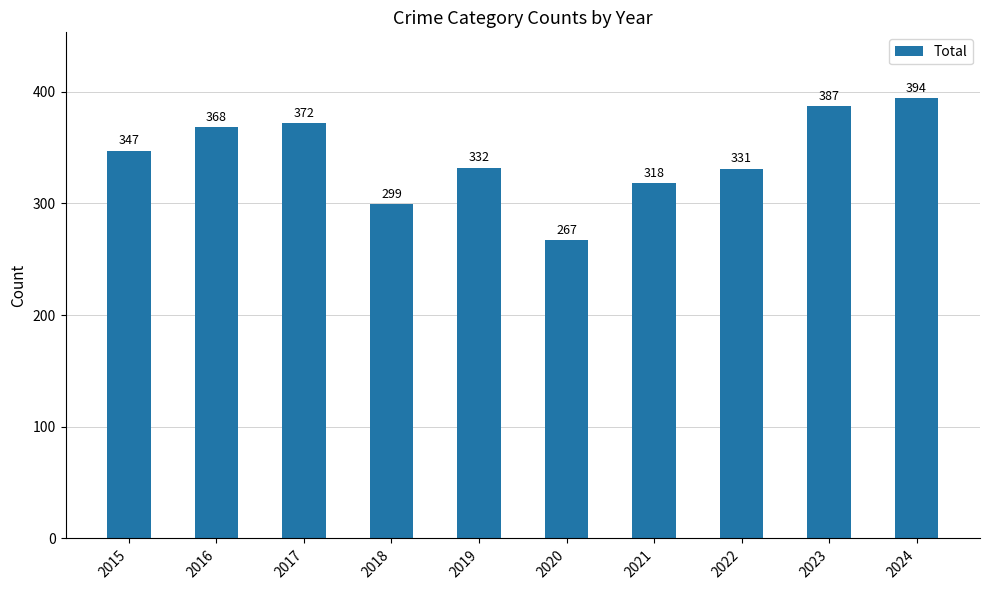

Are the bars horizontal?

No